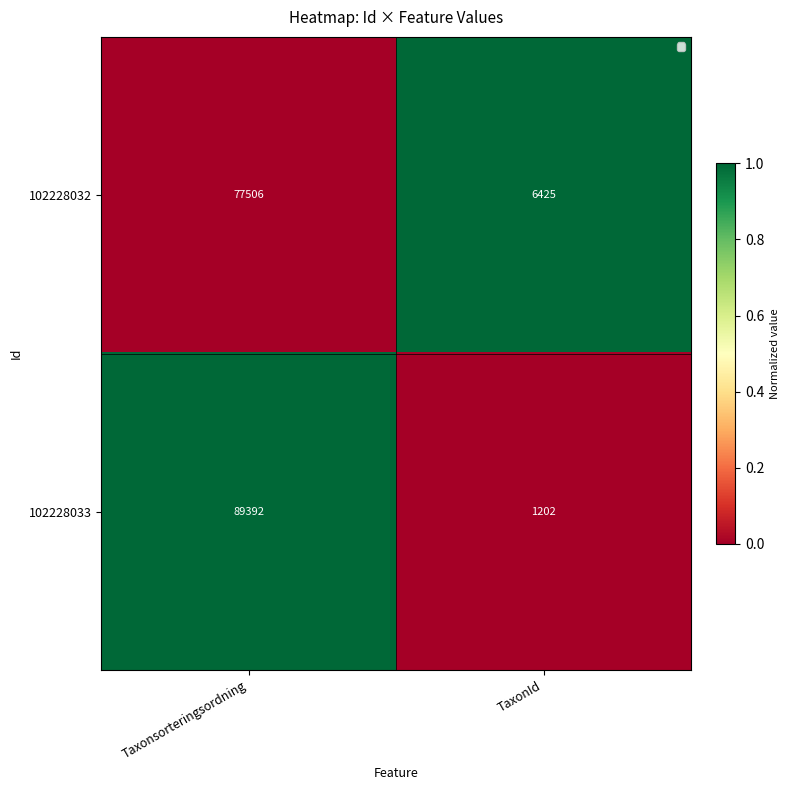

What is the sum of the 102228033 values at Taxonsorteringsordning and TaxonId?

90594